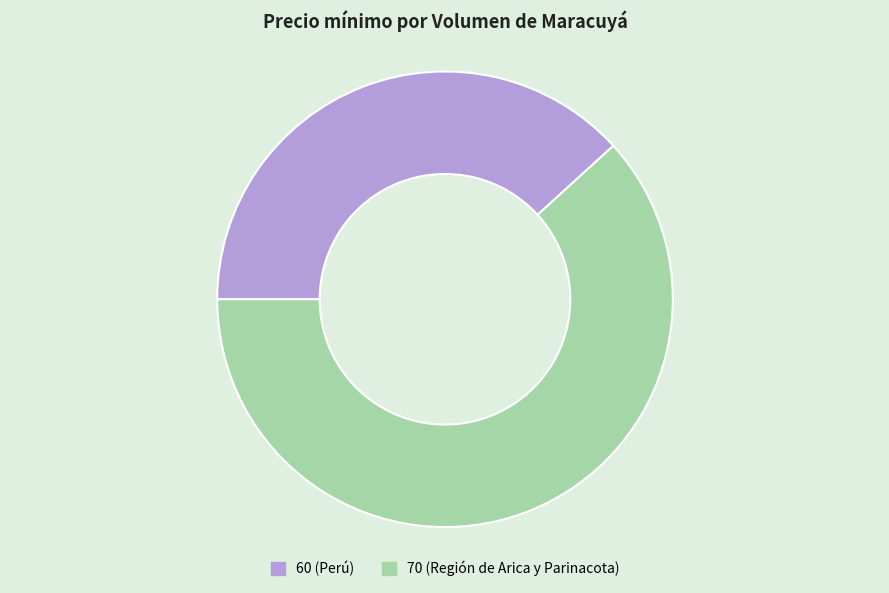

Between 60 (Perú) and 70 (Región de Arica y Parinacota), which is larger?

70 (Región de Arica y Parinacota)